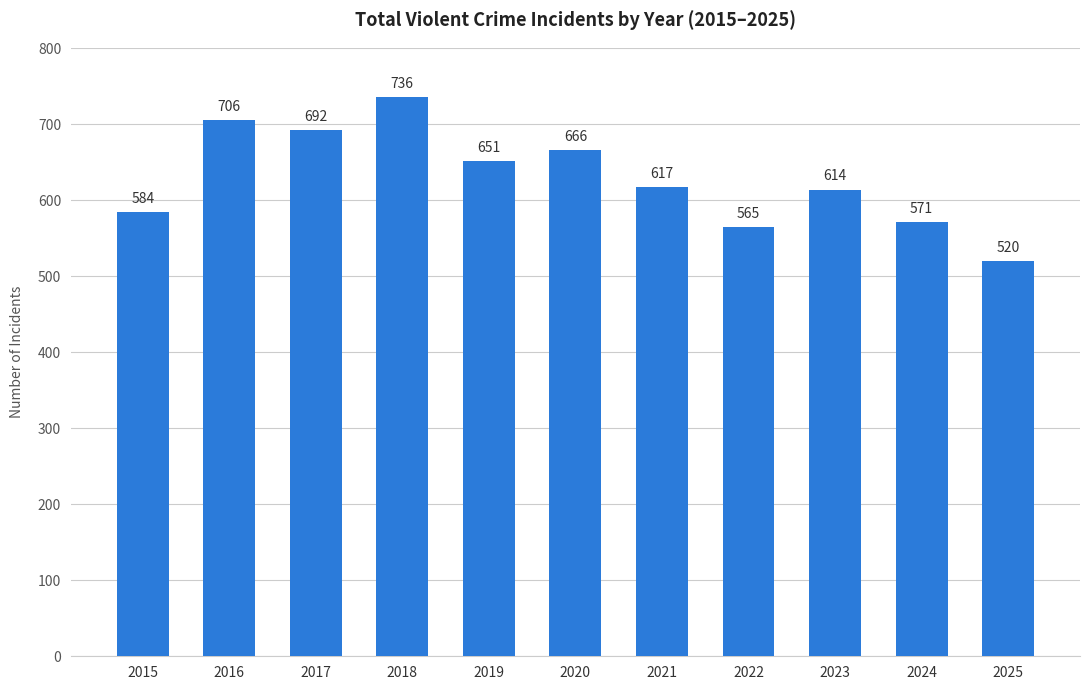

Which label corresponds to the largest value in the chart?

2018